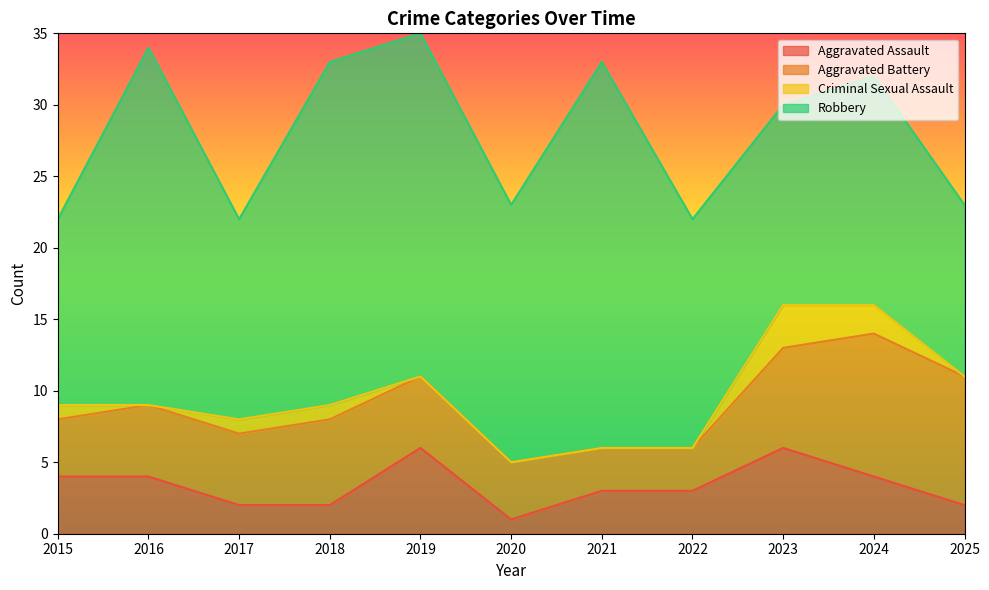

At which label does Robbery reach its minimum?

2025